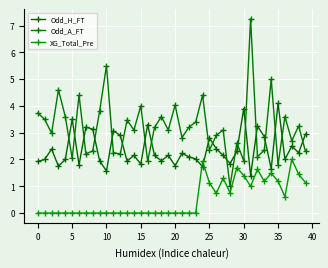

What is the value of the Odd_A_FT point at the 2nd from the left?

3.5